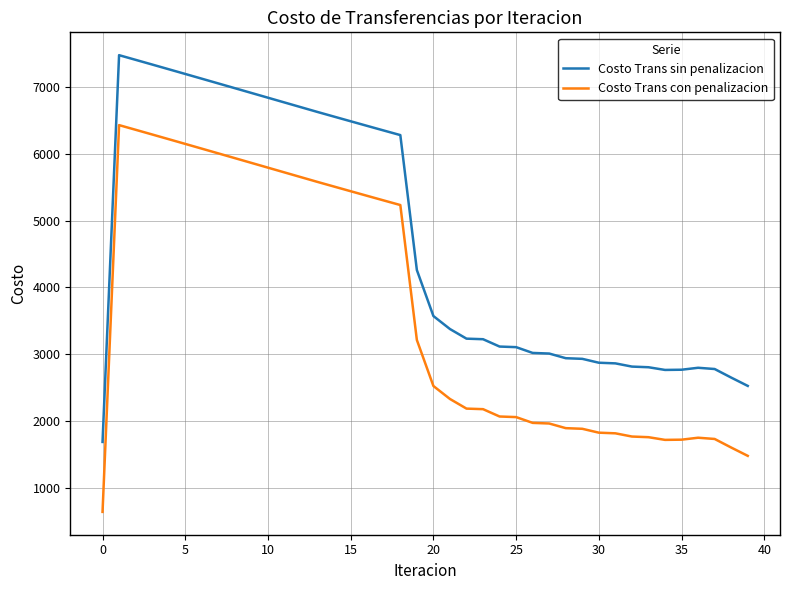

What is the highest value of the Costo Trans con penalizacion series?

6428.8